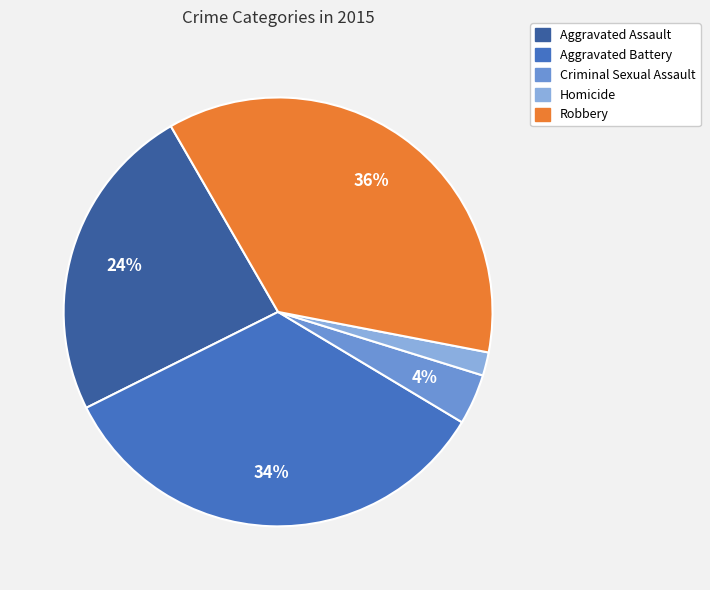

To the nearest percent, what is the combined percentage of Robbery and Aggravated Battery?

70%